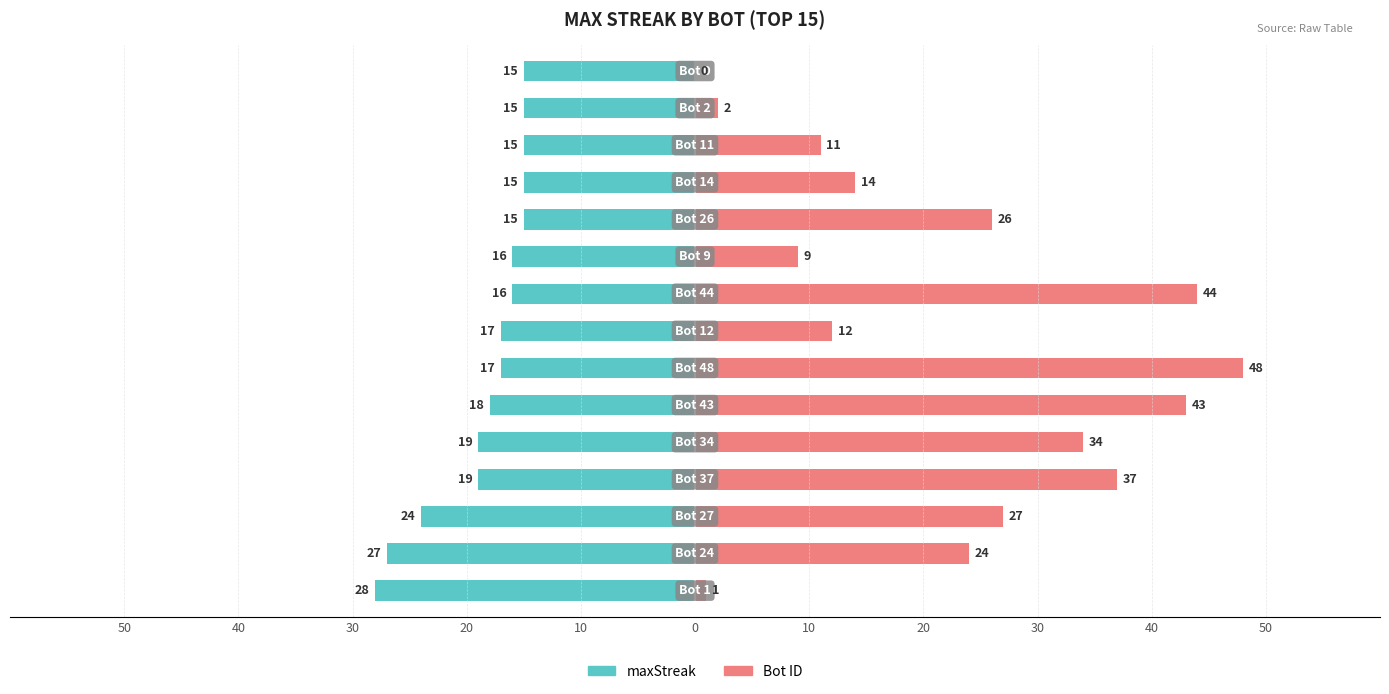

What value does the Bot ID series have at 30, to the nearest 10?

40